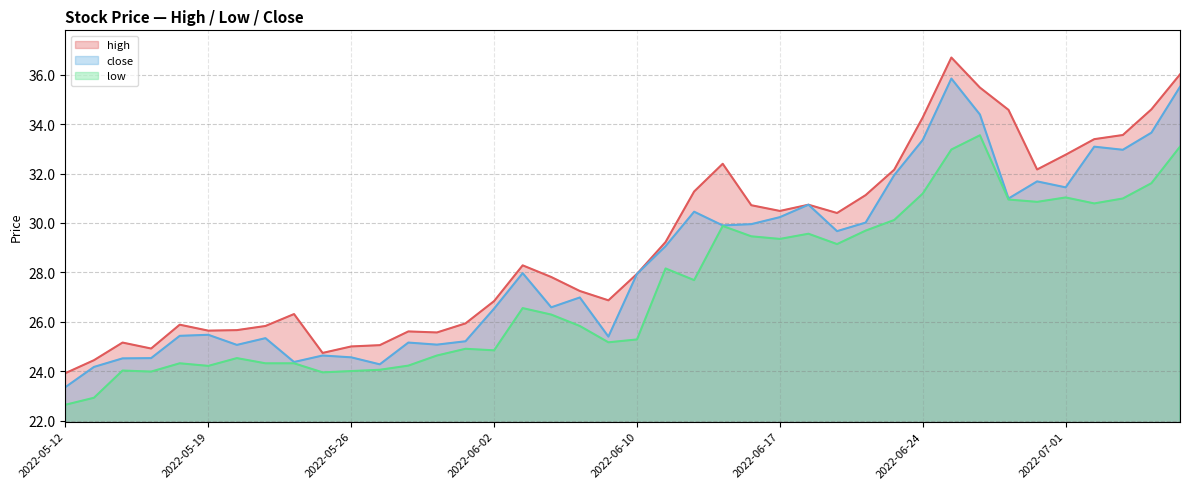

At which category does the chart reach its peak across all series?

2022-06-27